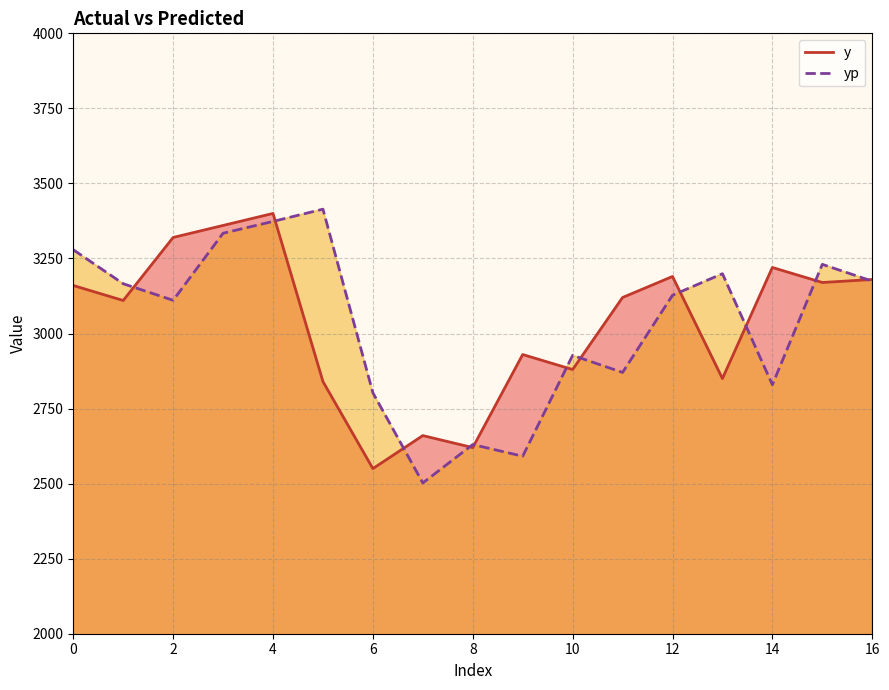

What value does the y series have at 15?

3170.0